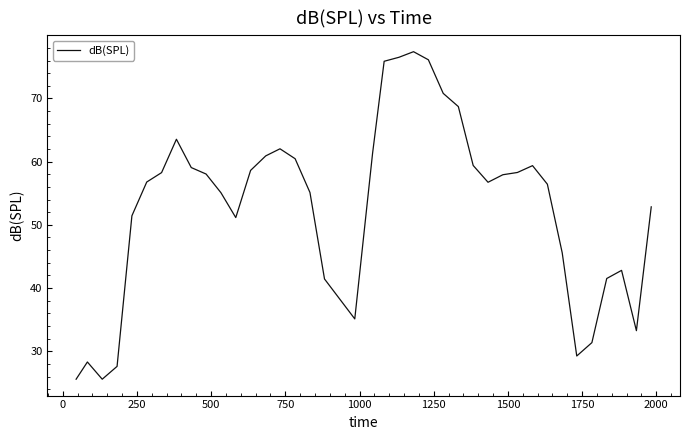

What is the minimum value shown in the chart?

25.6